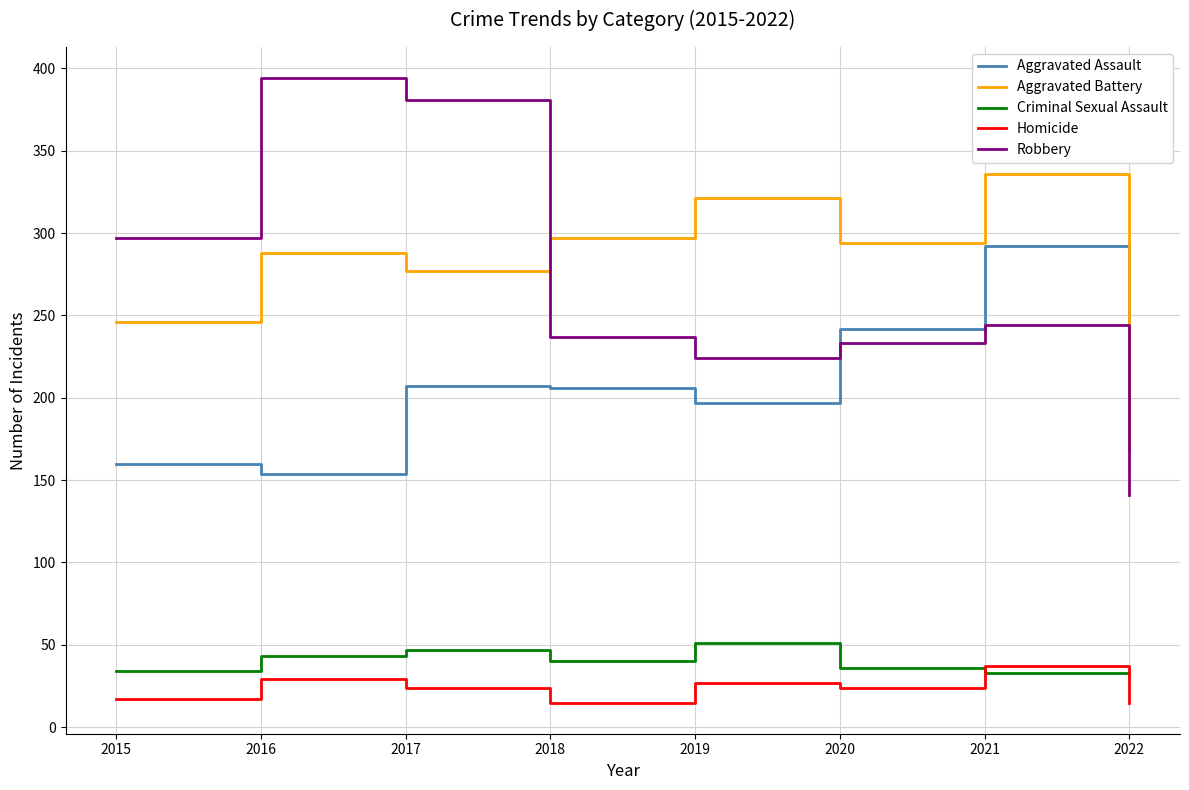

True or false: Robbery and Aggravated Assault intersect in this chart.

True